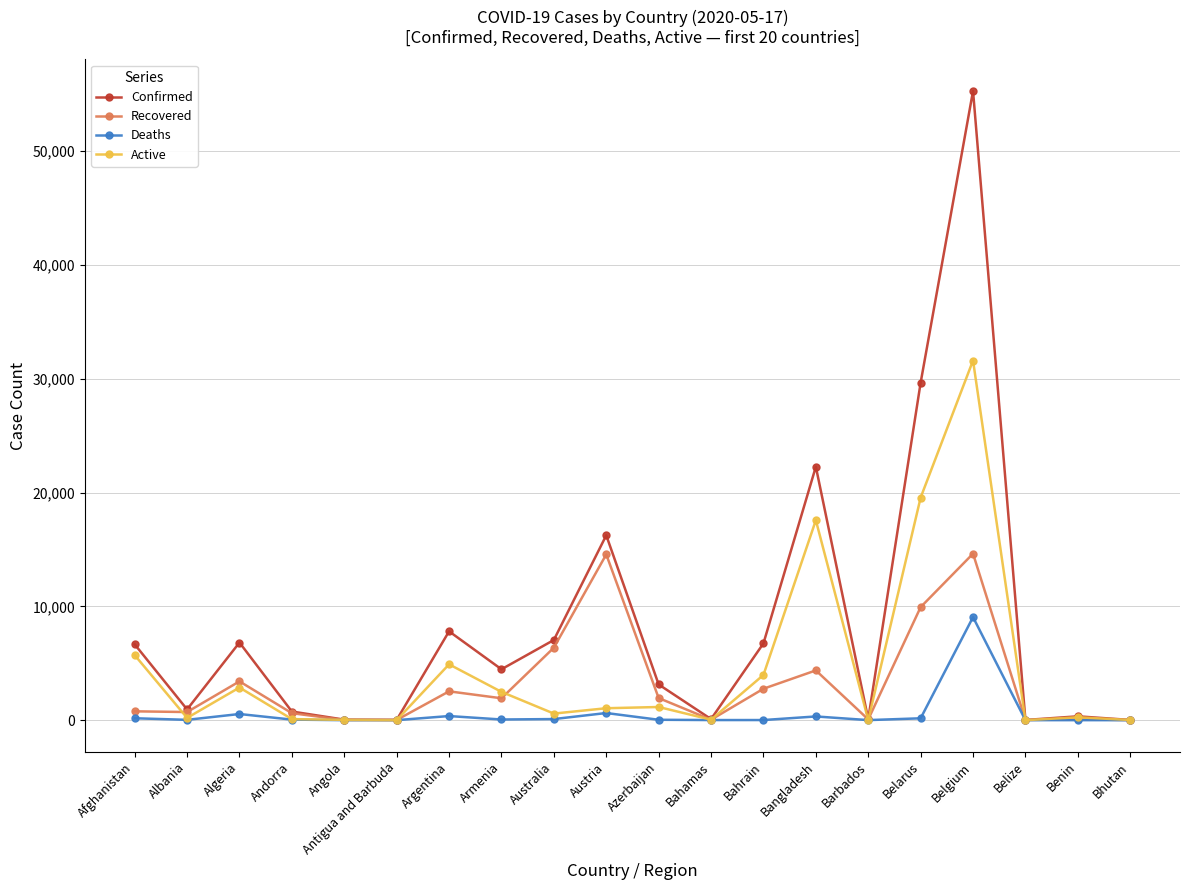

Which label corresponds to the largest value in the chart?

Belgium